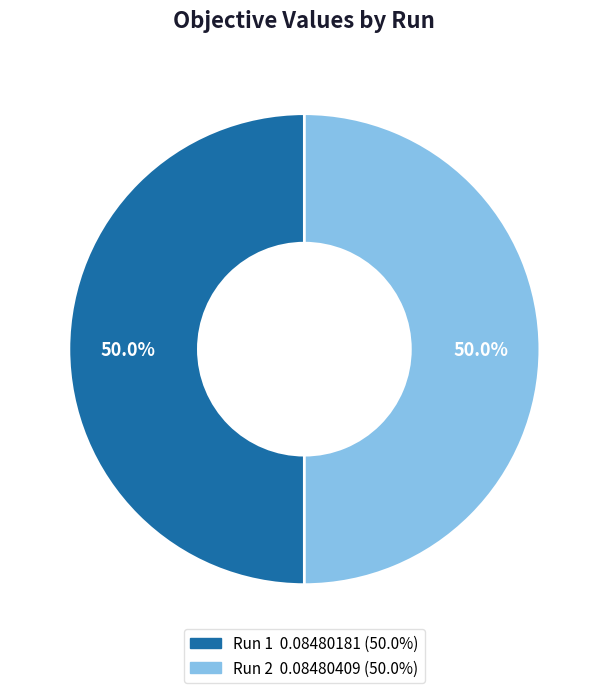

How many segments does this pie chart have?

2